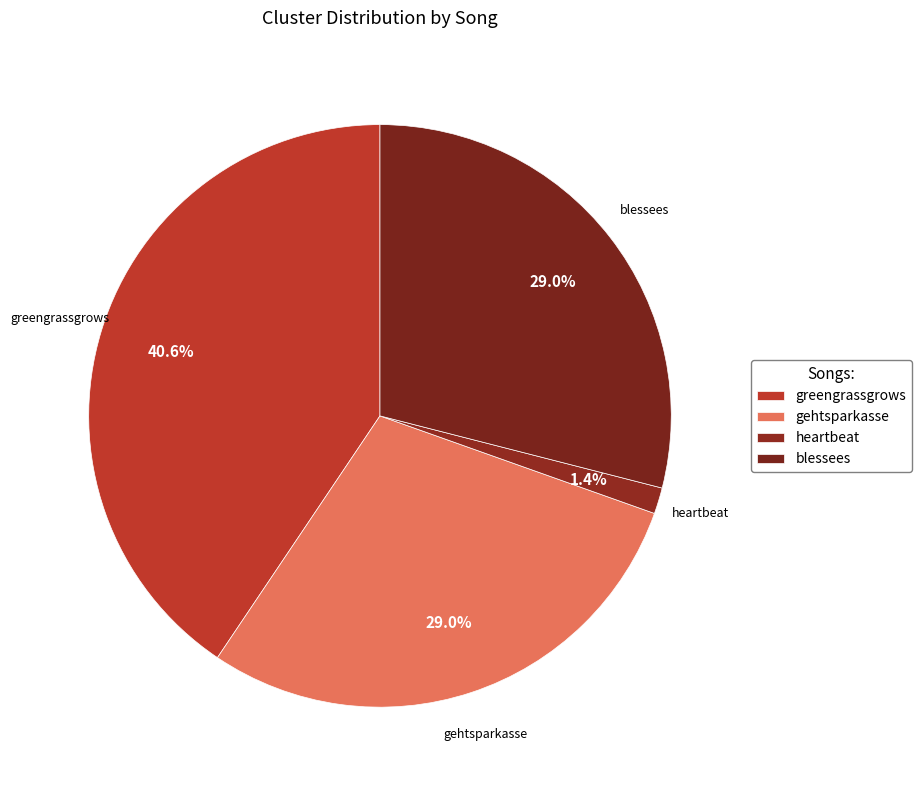

Does any single category account for the majority?

No